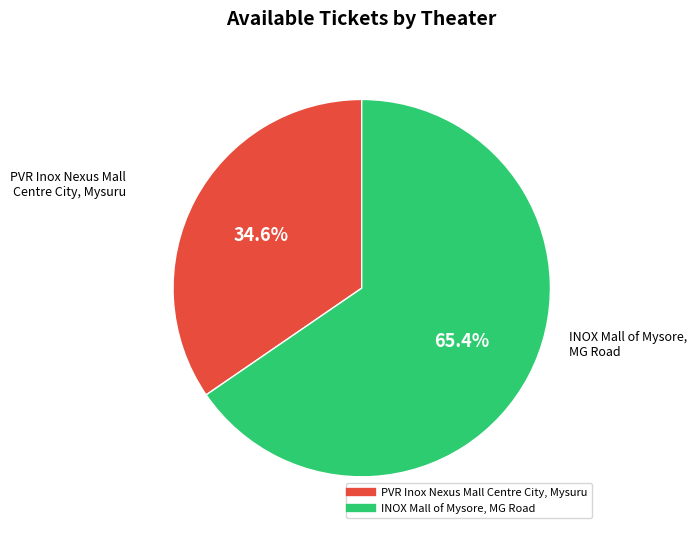

Do INOX Mall of Mysore, MG Road and PVR Inox Nexus Mall Centre City, Mysuru together represent more than half of the pie?

Yes